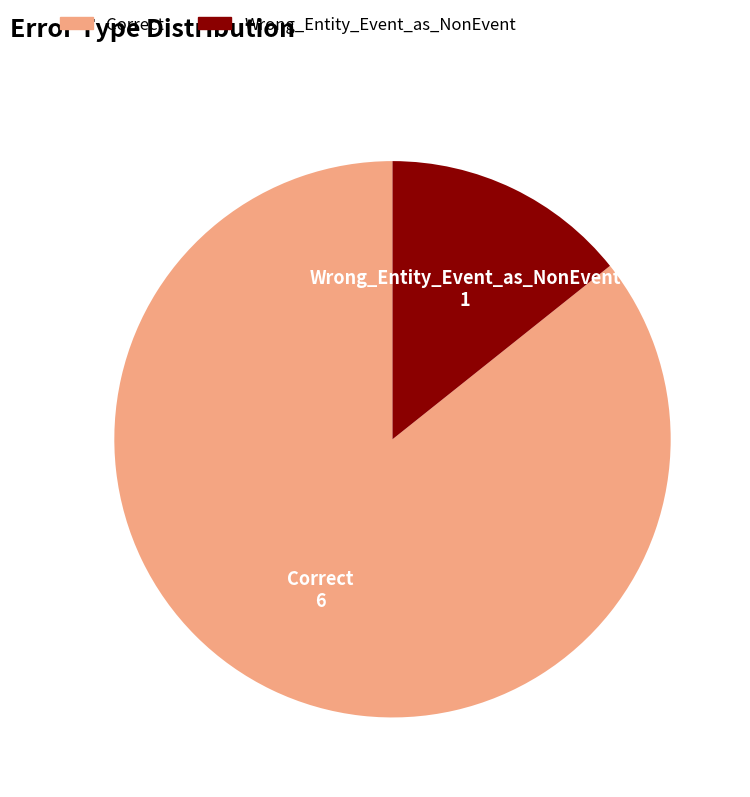

Is there a majority slice in this chart?

Yes